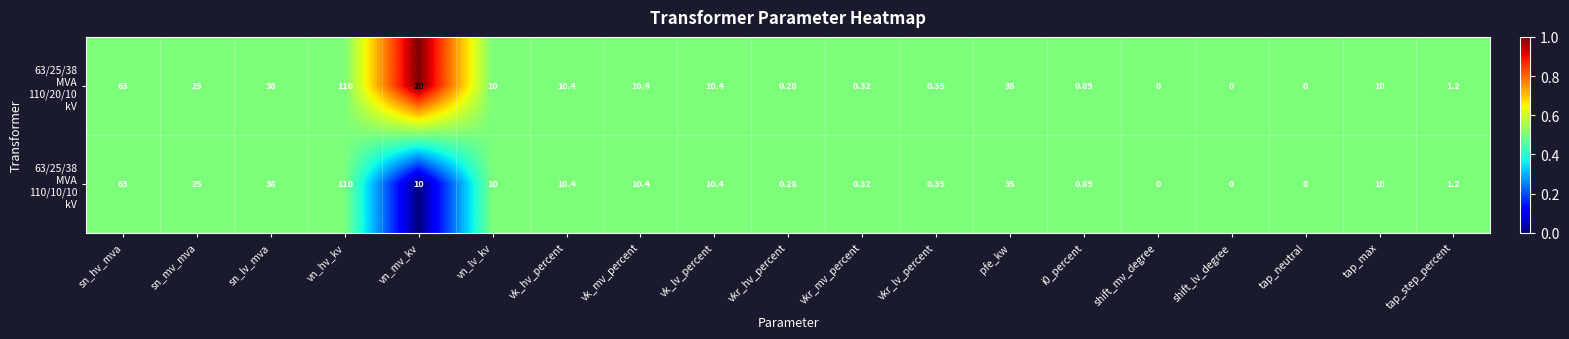

At which category is the sum across all series the highest?

vn_hv_kv